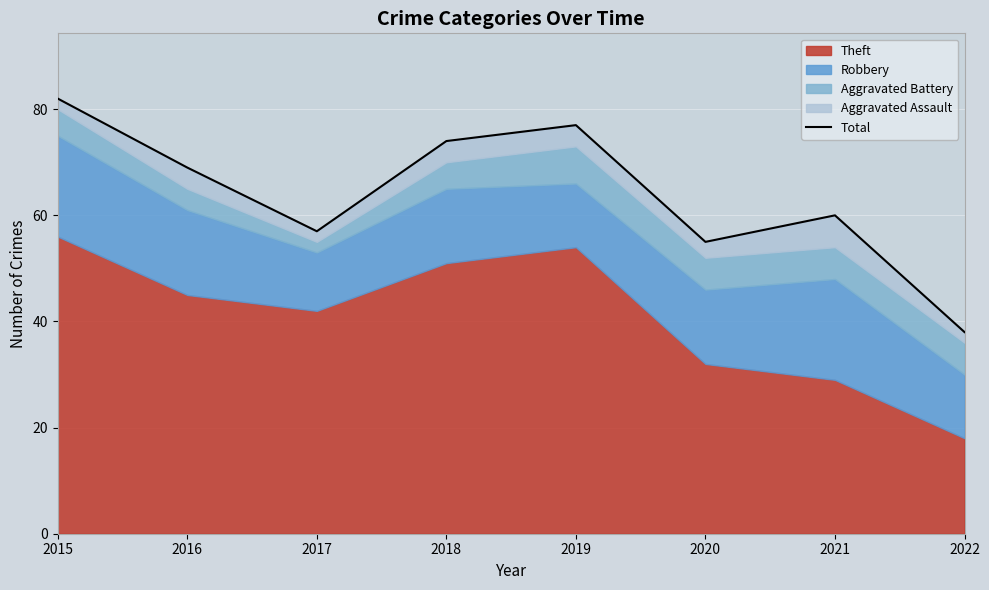

What is the difference between the maximum and minimum values?

44